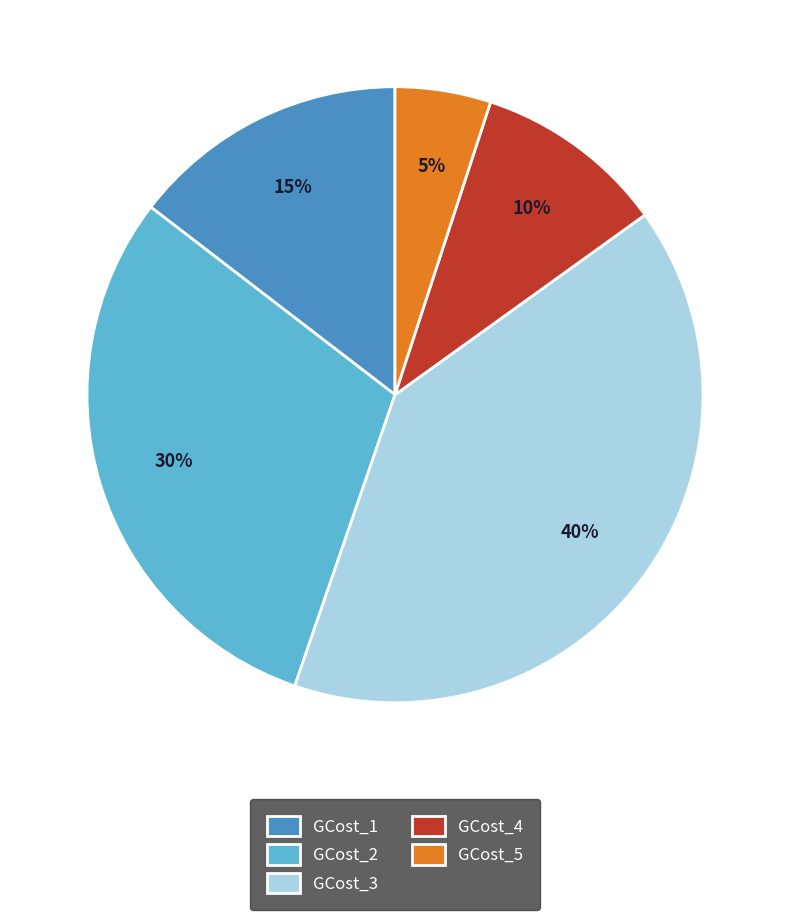

Is it true that GCost_1 is 29% of the pie?

False